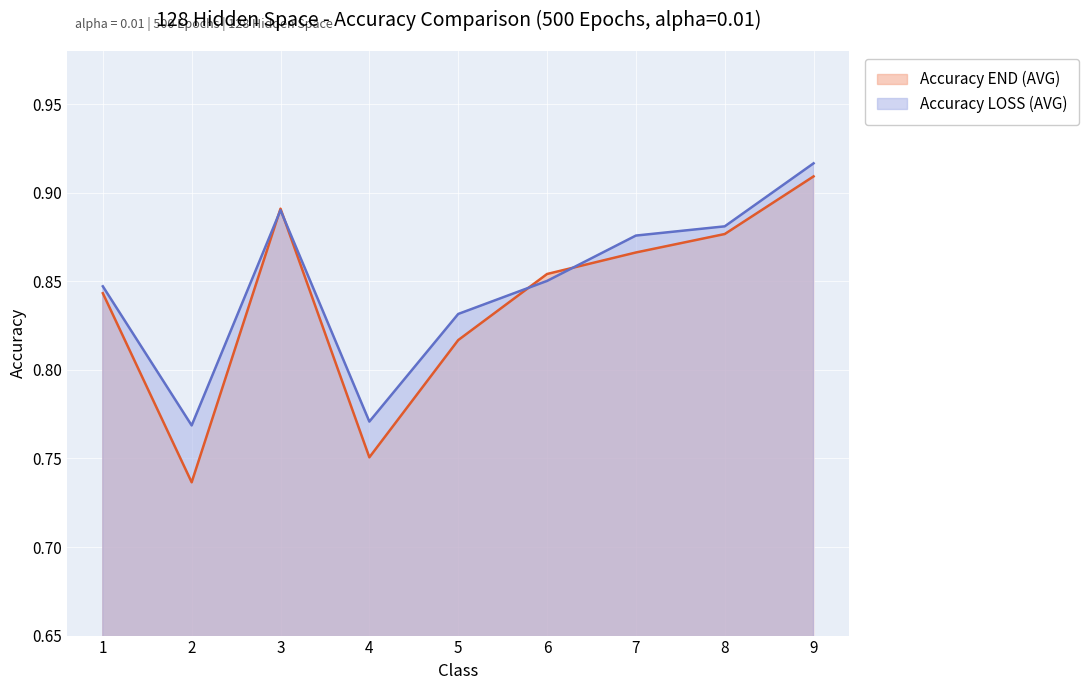

Does the chart display data point markers on the line(s)?

No